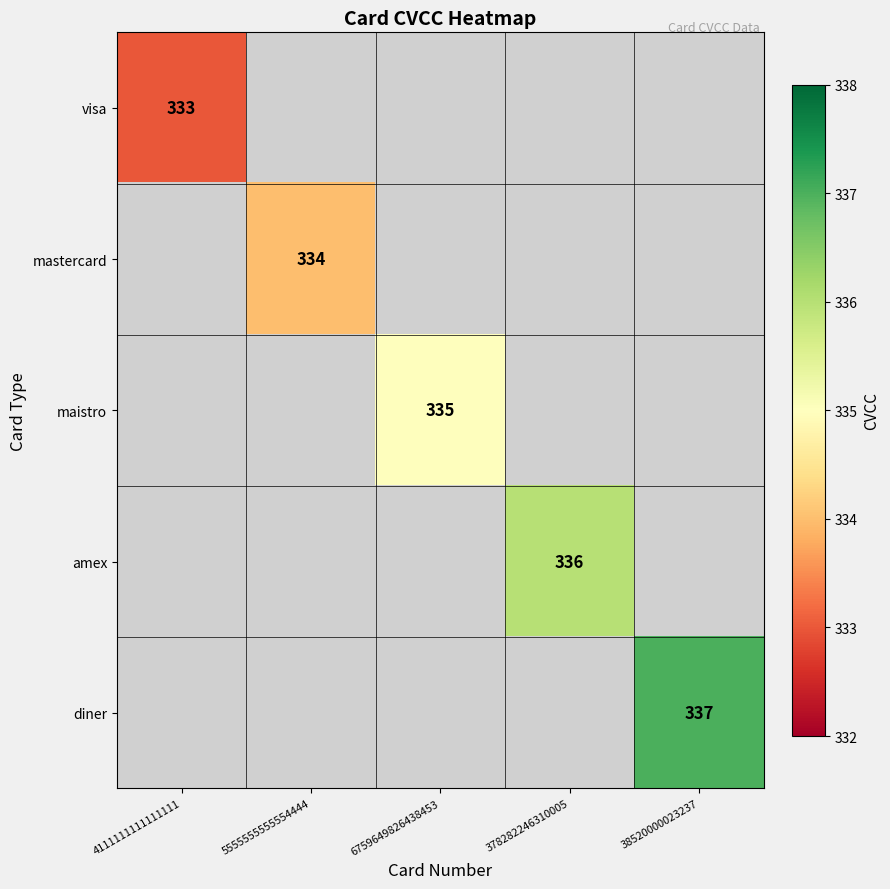

Is it true that maistro equals 335 at 6759649826438453?

True